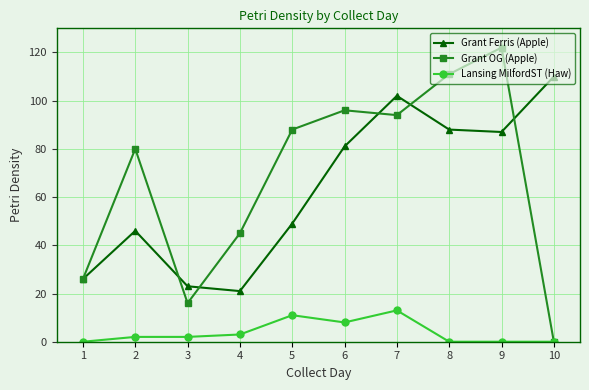

The value of Lansing MilfordST (Haw) at 3 is 2. True or false?

True